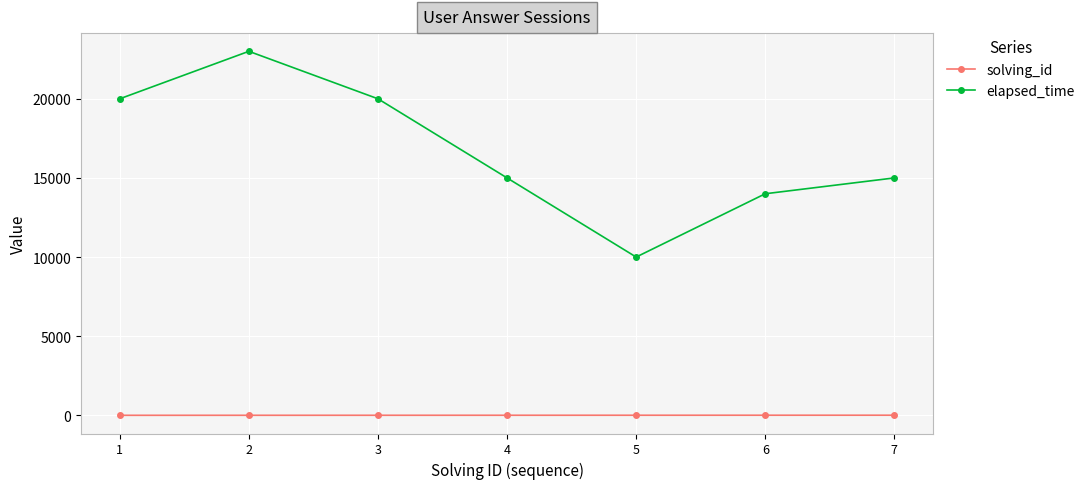

How many lines are shown in the chart?

2